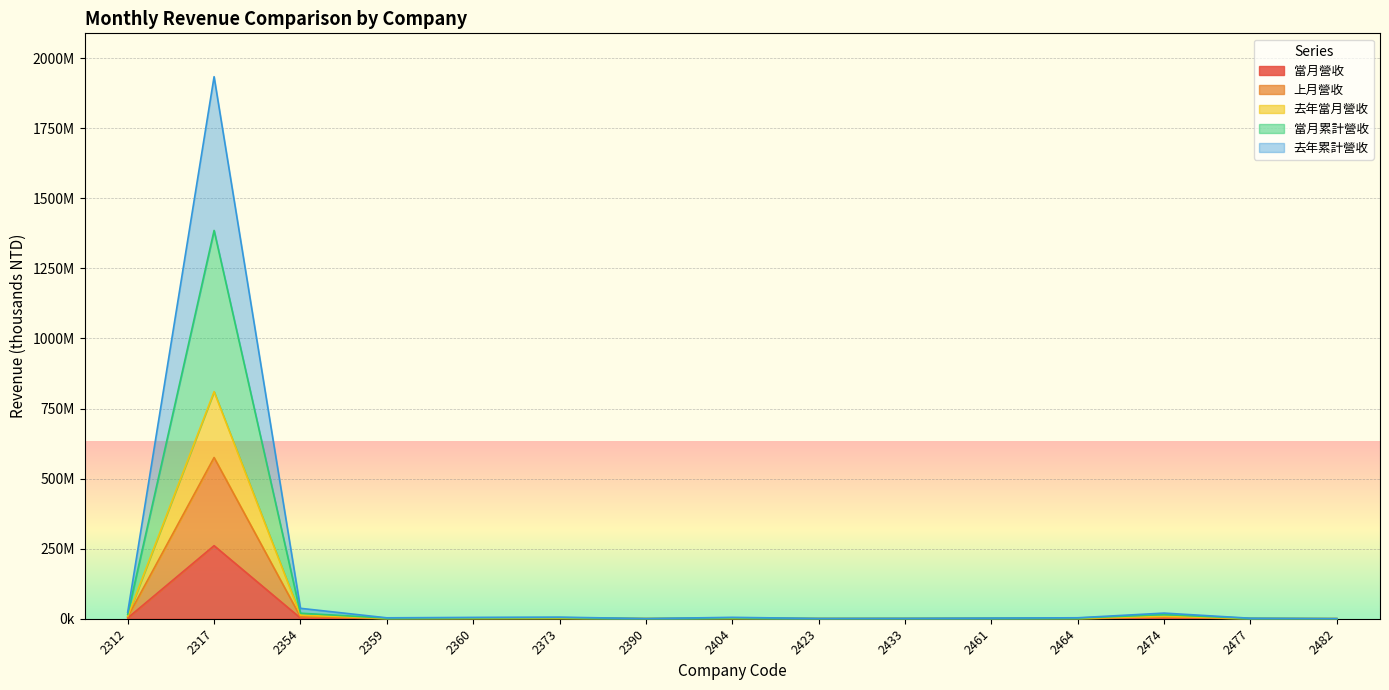

What are all the series names shown in the legend?

當月營收, 上月營收, 去年當月營收, 當月累計營收, 去年累計營收